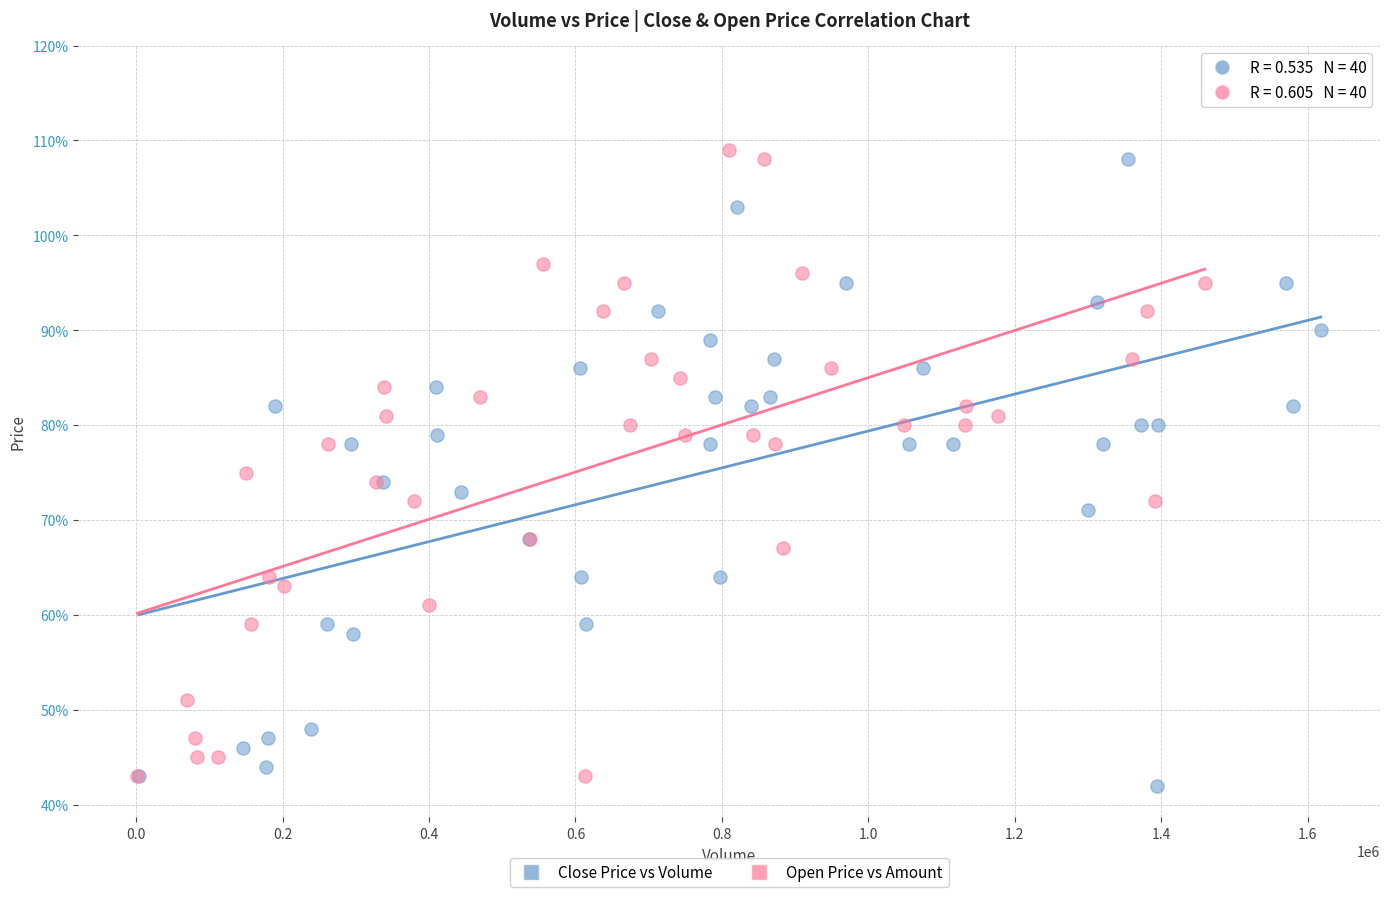

What are all the series names shown in the legend?

Close Price vs Volume, Open Price vs Amount